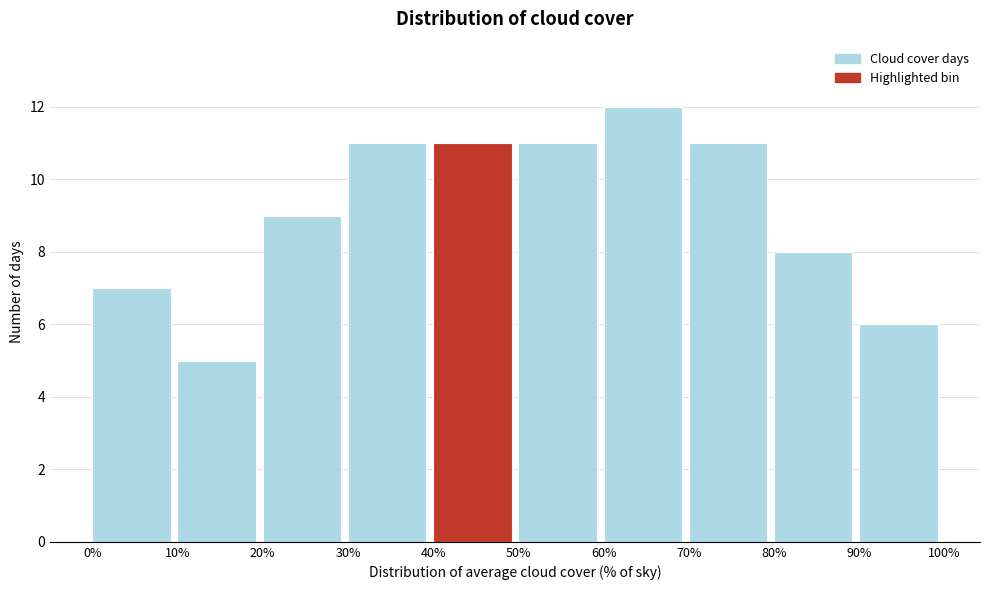

Over which range of the x-axis is the bar tallest?

60% to 70%